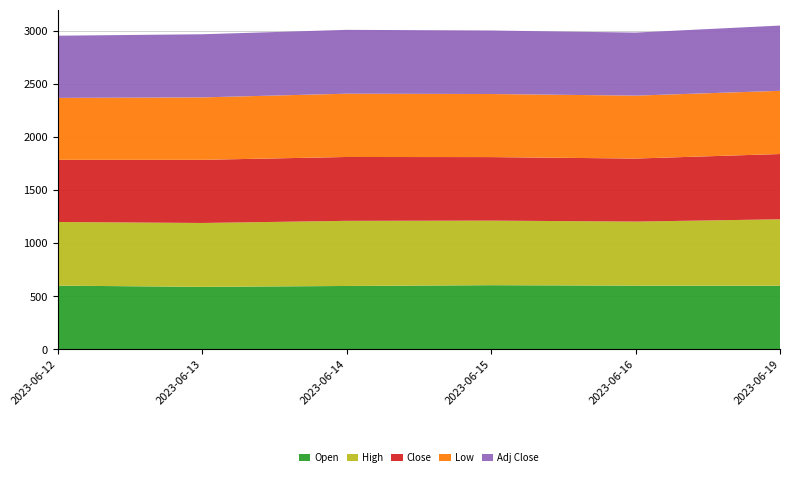

Reading left to right, transcribe all the data shown in this chart.

Open: 2023-06-12=599.8	2023-06-13=588.4	2023-06-14=596.6	2023-06-15=604.0	2023-06-16=599.8	2023-06-19=598.9
High: 2023-06-12=599.8	2023-06-13=602.0	2023-06-14=613.9	2023-06-15=608.6	2023-06-16=603.7	2023-06-19=626.2
Close: 2023-06-12=585.9	2023-06-13=595.0	2023-06-14=601.7	2023-06-15=598.6	2023-06-16=594.0	2023-06-19=615.0
Low: 2023-06-12=583.8	2023-06-13=588.4	2023-06-14=596.5	2023-06-15=594.5	2023-06-16=593.0	2023-06-19=595.5
Adj Close: 2023-06-12=585.9	2023-06-13=595.0	2023-06-14=601.7	2023-06-15=598.6	2023-06-16=594.0	2023-06-19=615.0